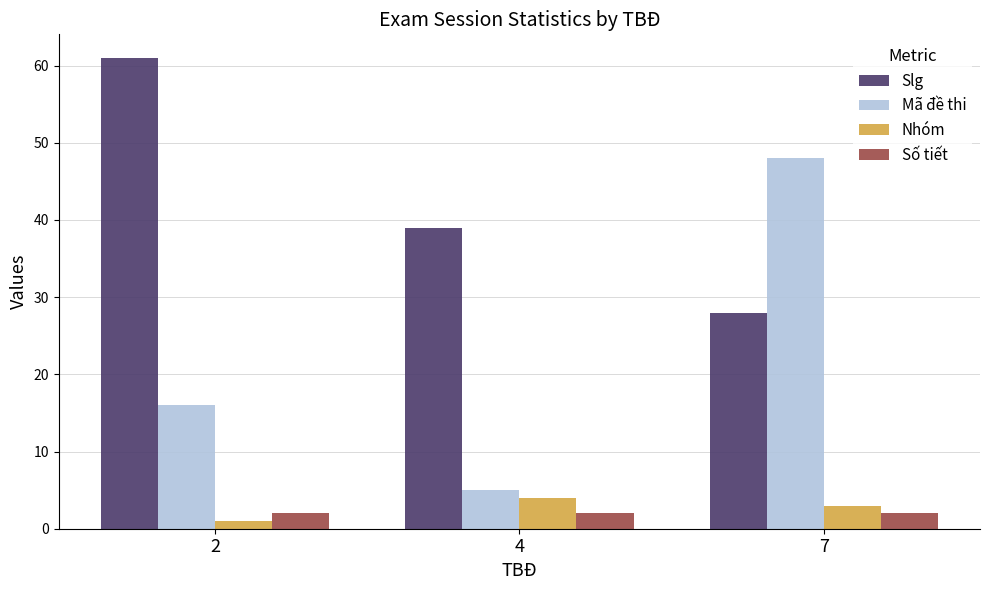

True or false: Mã đề thi has a value of 8 at 4.

False